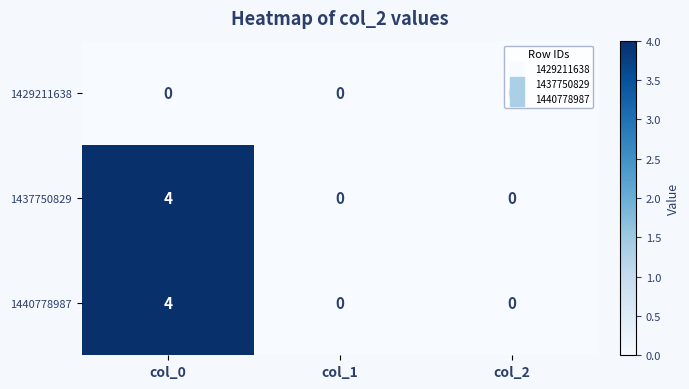

What is the sum of all 1437750829 values?

4